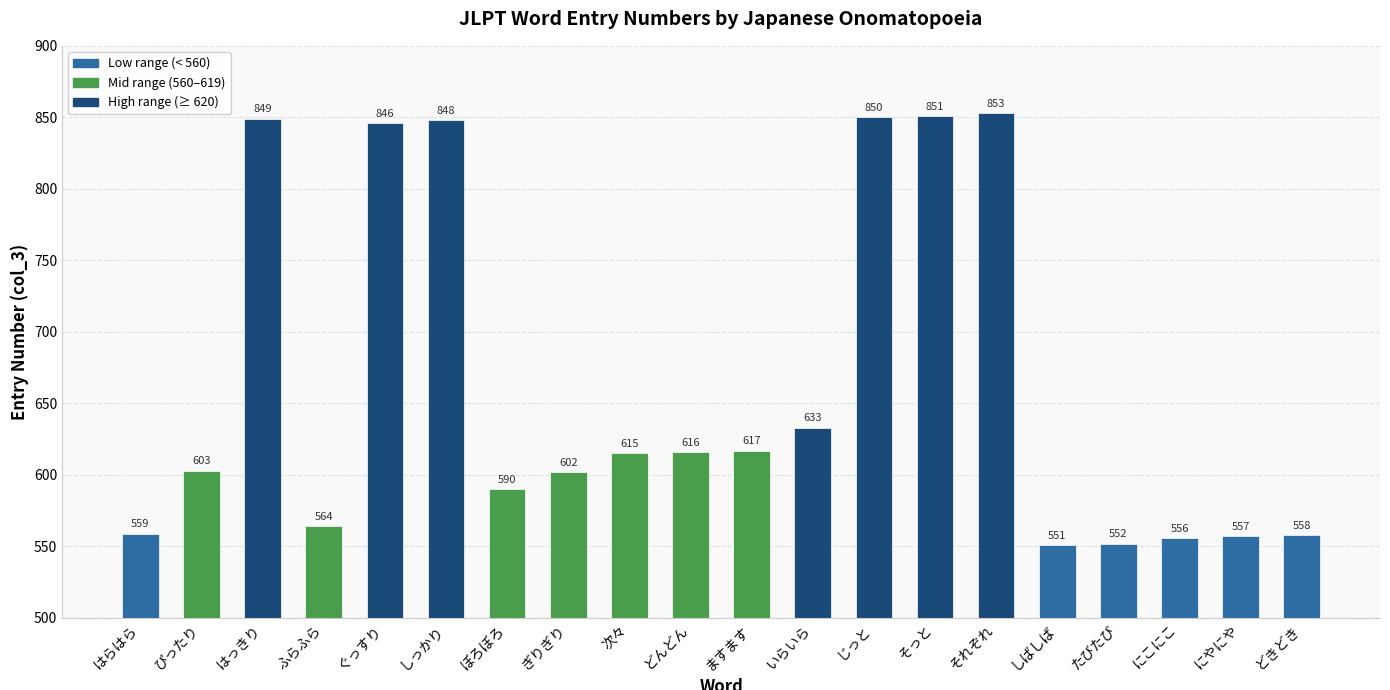

What is the value of the 6th bar from the left?

848